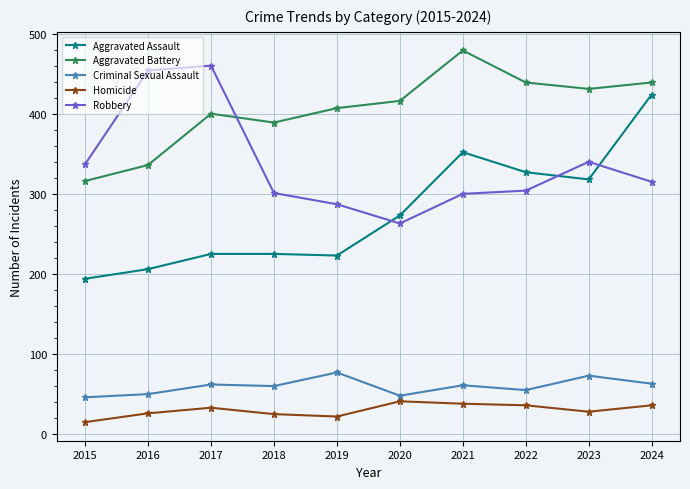

True or false: Aggravated Assault and Homicide intersect in this chart.

False